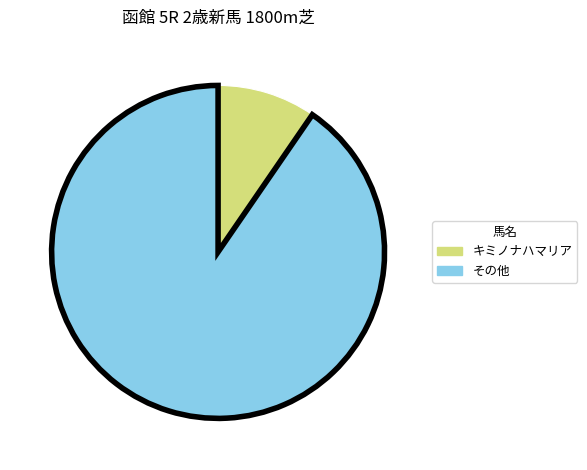

Count the number of slices in the pie.

2